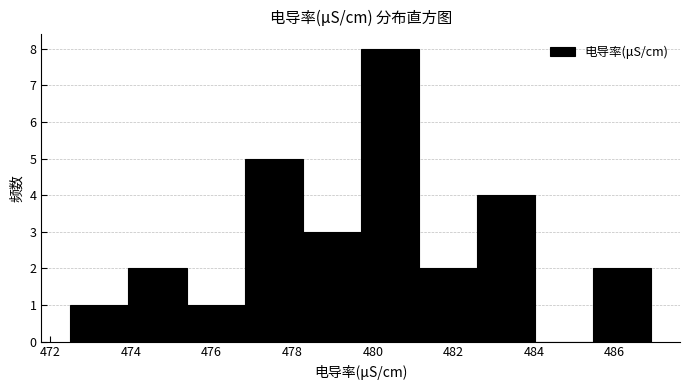

How tall is the bar that spans 485.46 to 486.90 on the x-axis? Neither the bar edges nor the heights are printed on the chart, so give them approximately, as read against the axes.

2